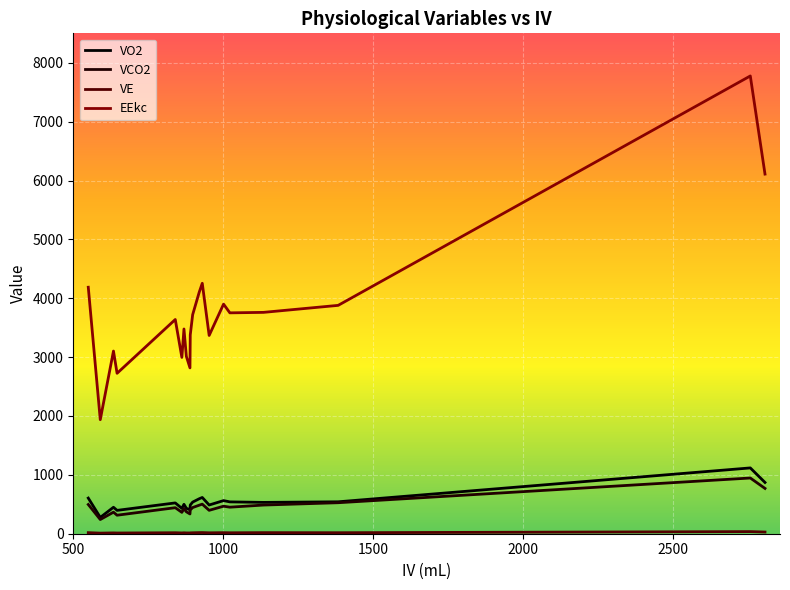

Which series has the largest total across all categories?

EEkc